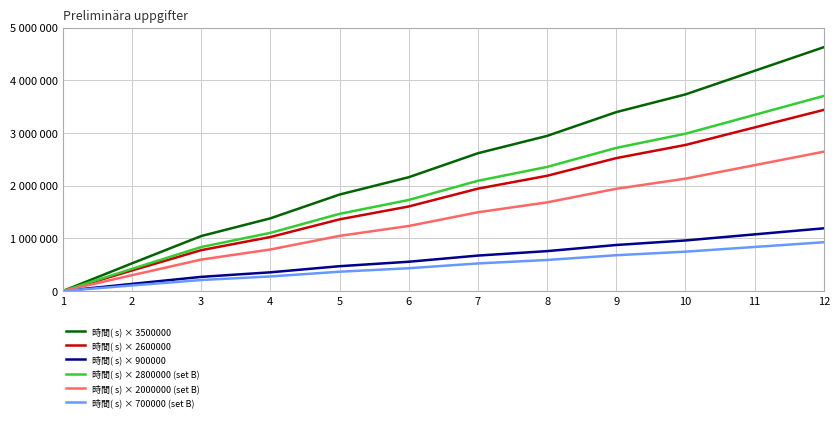

Reading right to left, list all the values displayed in this chart.

時間( s) × 3500000: 12=4627000	11=4179000	10=3731000	9=3395000	8=2943500	7=2614500	6=2159500	5=1830500	4=1379000	3=1043000	2=525000	1=0
時間( s) × 2600000: 12=3437200	11=3104400	10=2771600	9=2522000	8=2186600	7=1942200	6=1604200	5=1359800	4=1024400	3=774800	2=390000	1=0
時間( s) × 900000: 12=1189800	11=1074600	10=959400	9=873000	8=756900	7=672300	6=555300	5=470700	4=354600	3=268200	2=135000	1=0
時間( s) × 2800000 (set B): 12=3701600	11=3343200	10=2984800	9=2716000	8=2354800	7=2091600	6=1727600	5=1464400	4=1103200	3=834400	2=420000	1=0
時間( s) × 2000000 (set B): 12=2644000	11=2388000	10=2132000	9=1940000	8=1682000	7=1494000	6=1234000	5=1046000	4=788000	3=596000	2=300000	1=0
時間( s) × 700000 (set B): 12=925400	11=835800	10=746200	9=679000	8=588700	7=522900	6=431900	5=366100	4=275800	3=208600	2=105000	1=0